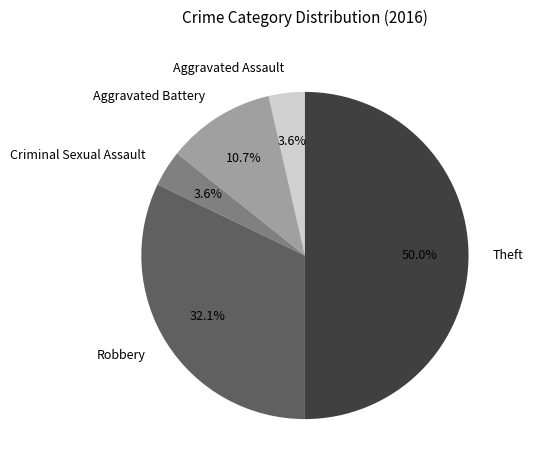

Approximately how many times larger is the value at Aggravated Assault compared to Aggravated Battery?

0.3